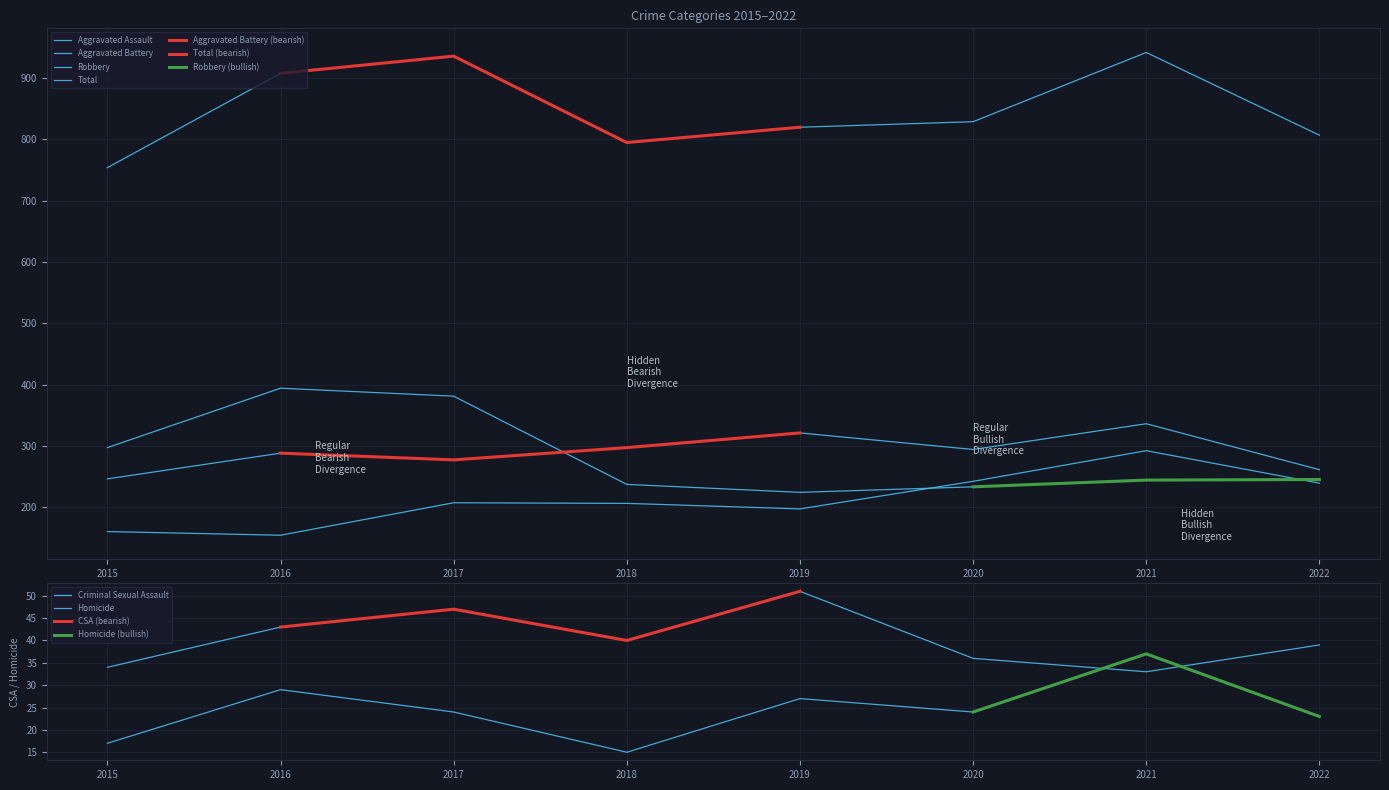

Reading left to right, what are all the values shown in this chart?

Aggravated Assault: 160	154	207	206	197	242	292	239
Aggravated Battery: 246	288	277	297	321	294	336	261
Criminal Sexual Assault: 34	43	47	40	51	36	33	39
Homicide: 17	29	24	15	27	24	37	23
Robbery: 297	394	381	237	224	233	244	245
Total: 754	908	936	795	820	829	942	807